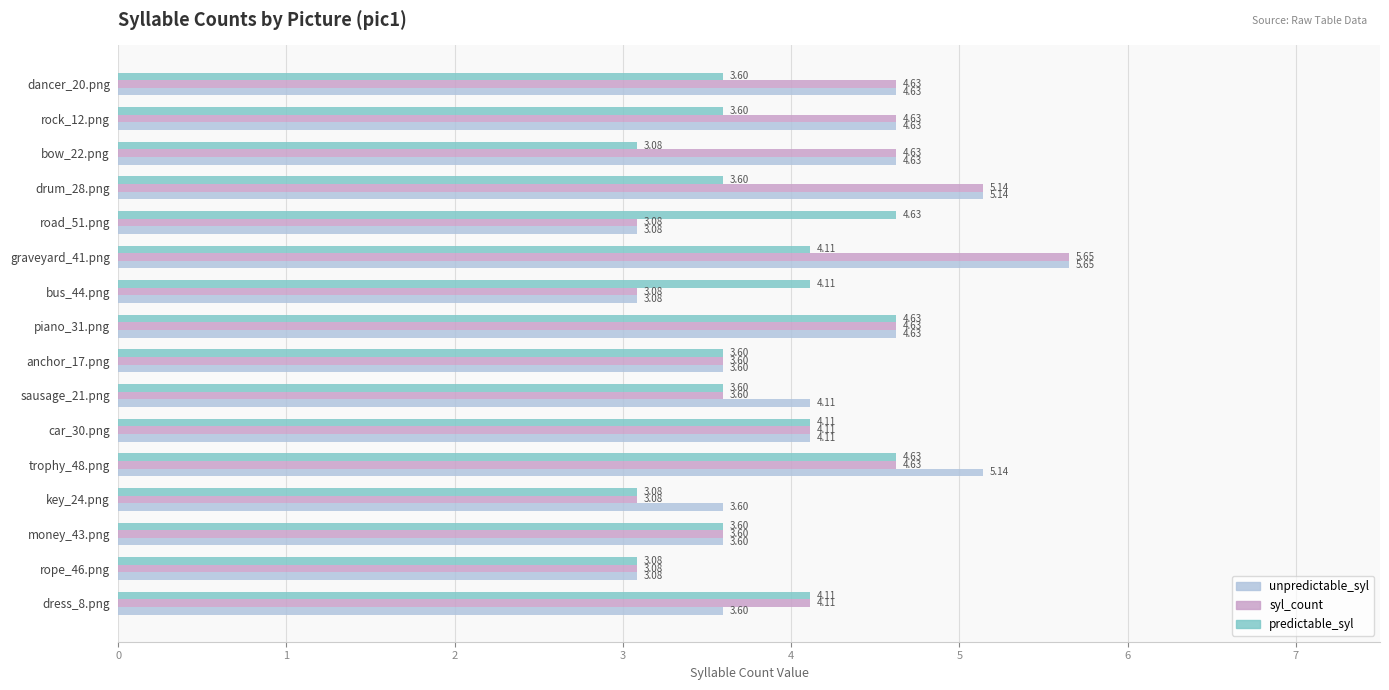

What are all the series names shown in the legend?

unpredictable_syl, syl_count, predictable_syl